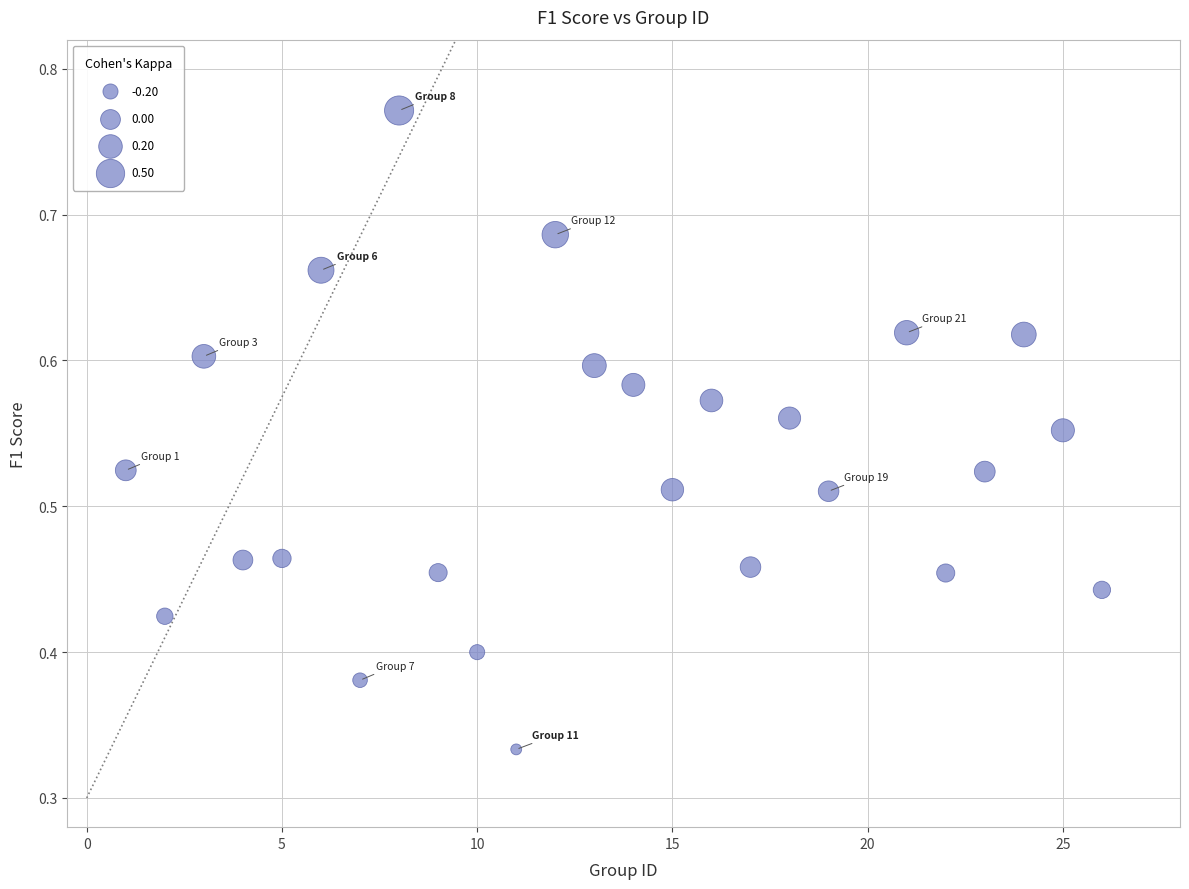

How many data points are displayed?

25